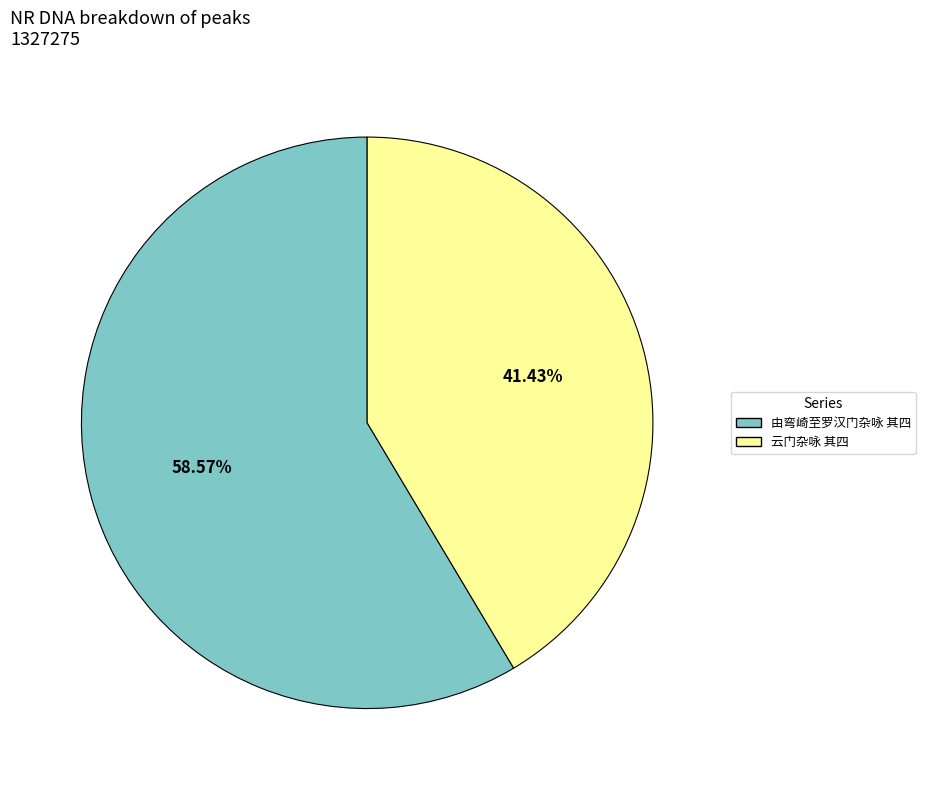

Which slice is the smallest?

云门杂咏 其四